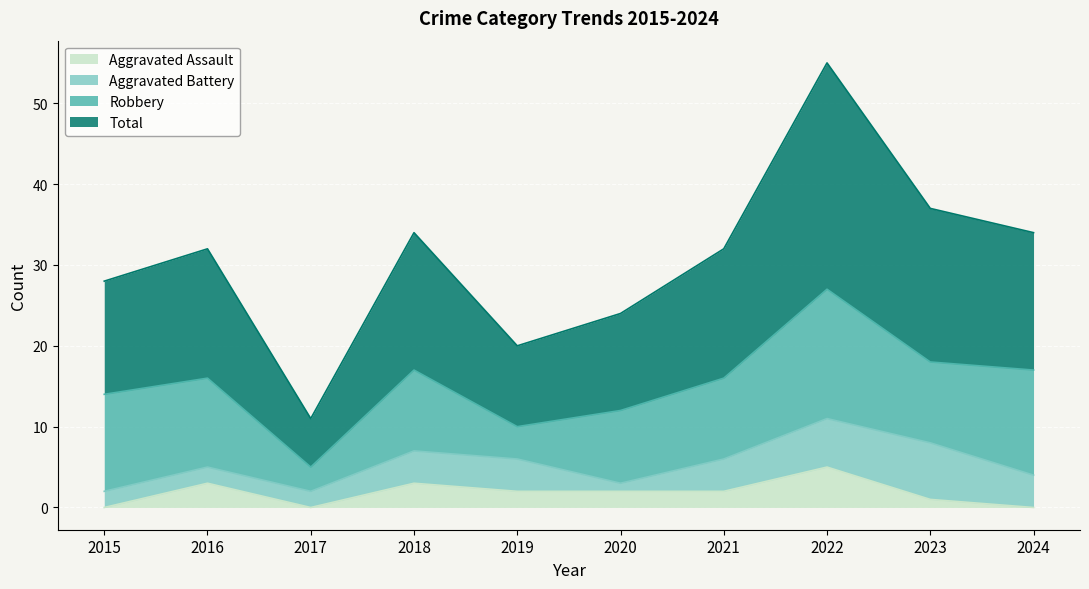

What is the sum of all Total values?

307